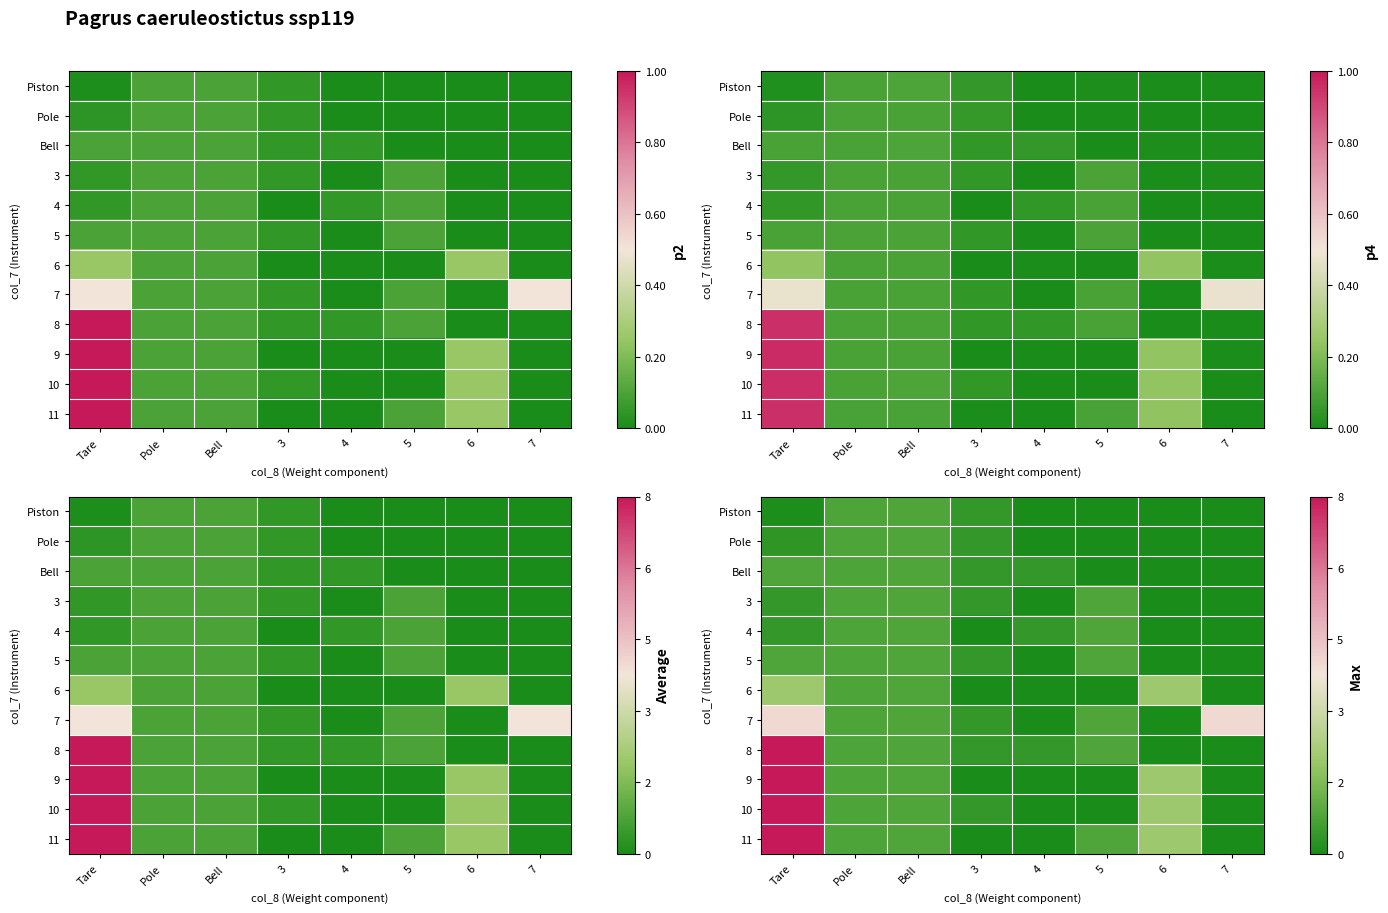

How many categories are shown in the chart?

8